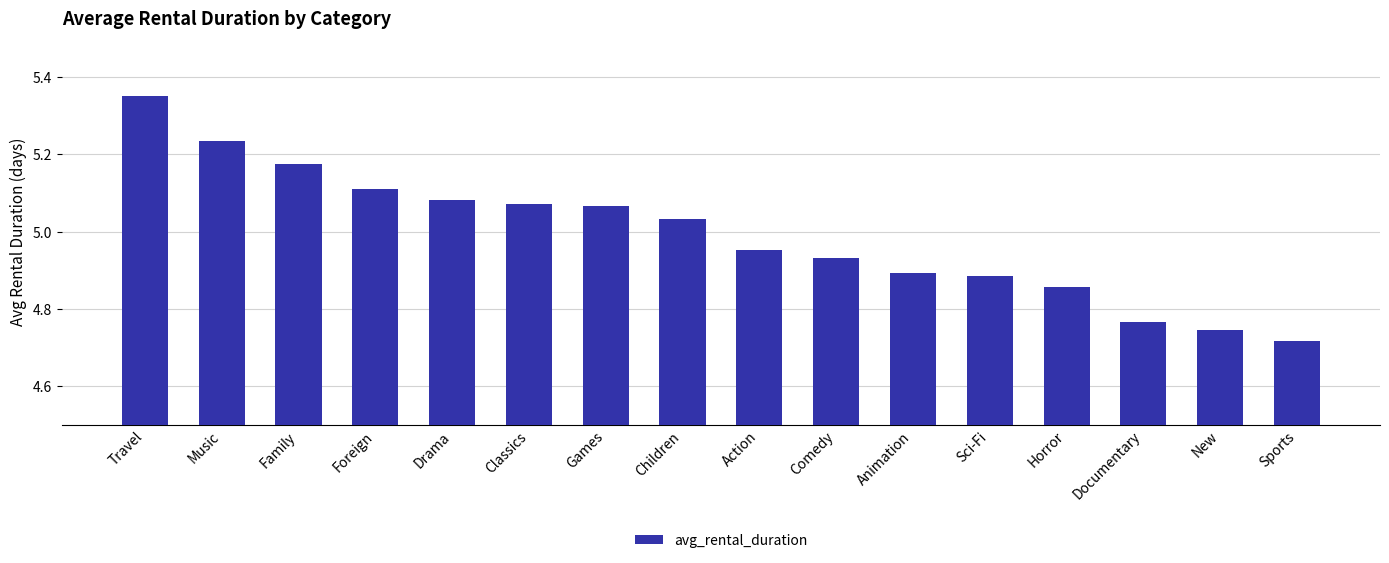

What is the sum of all values?

79.9